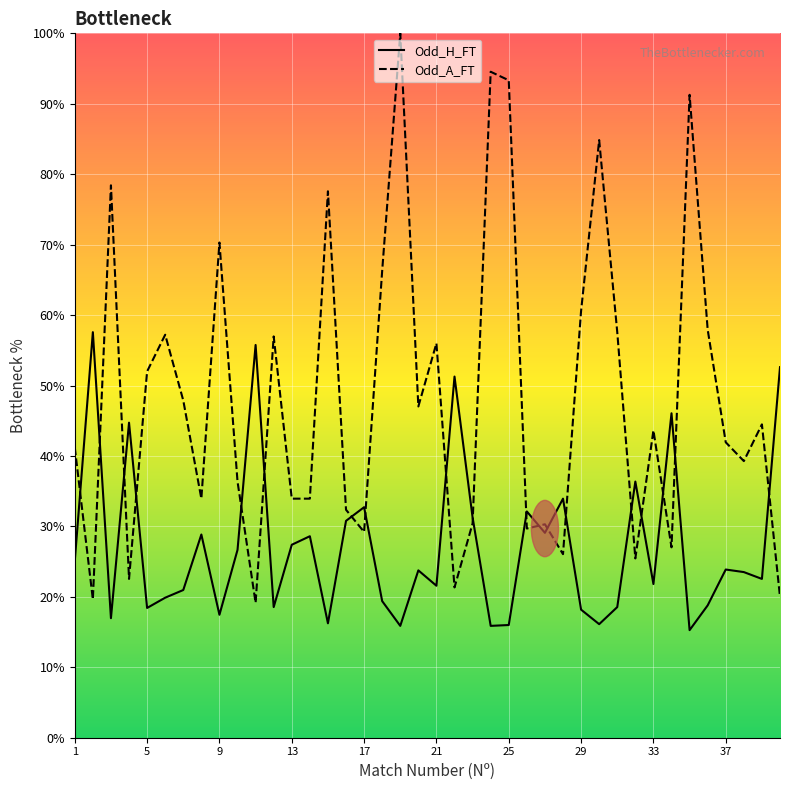

Which series has the largest range (max minus min)?

Odd_A_FT